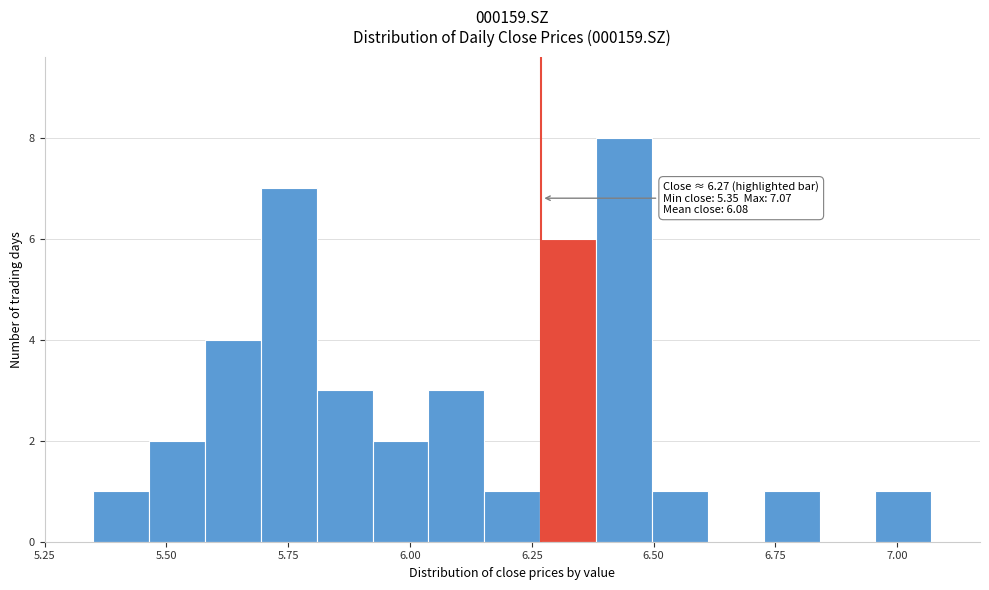

Read against the x-axis, roughly where is the centre of the tallest bar?

6.45